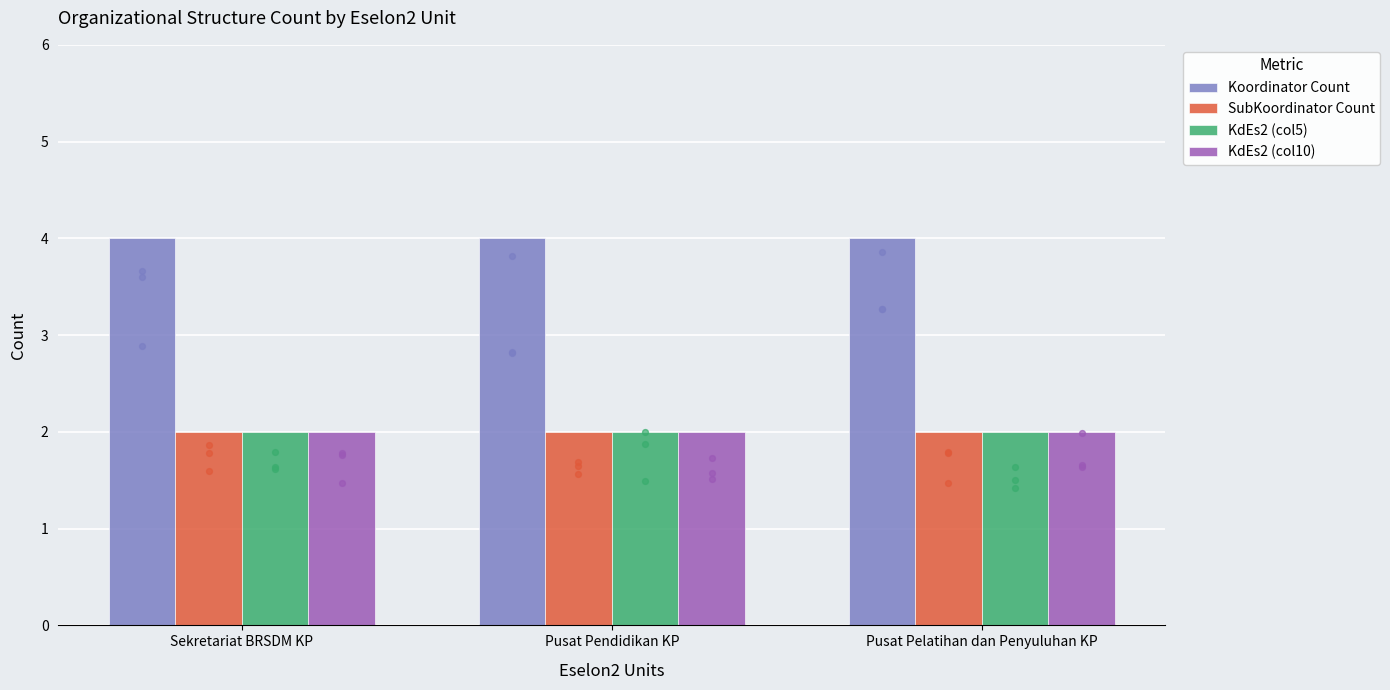

Which series has the largest total across all categories?

Koordinator Count